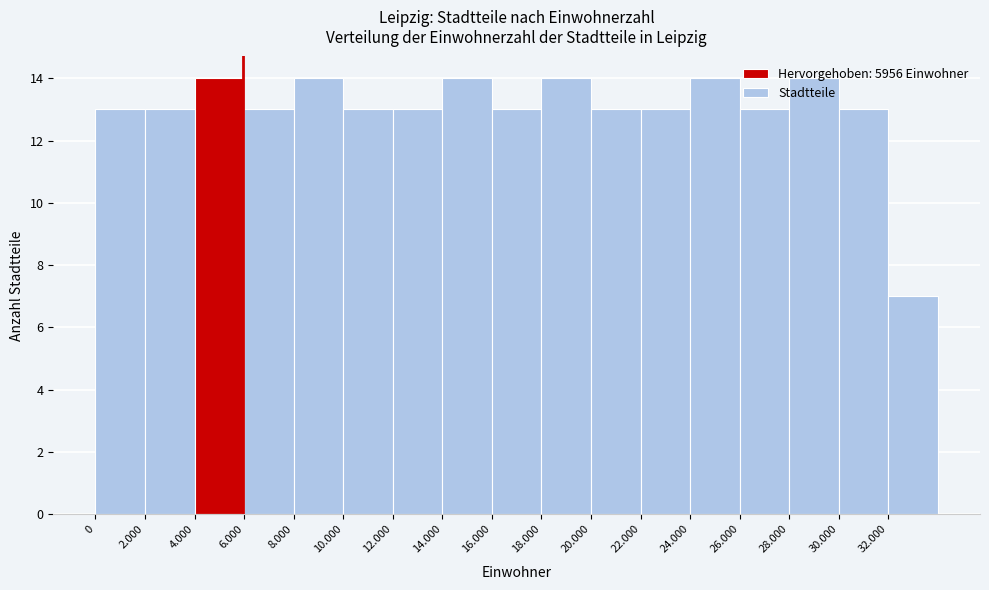

What is the value of the 9th bar from the left?

13